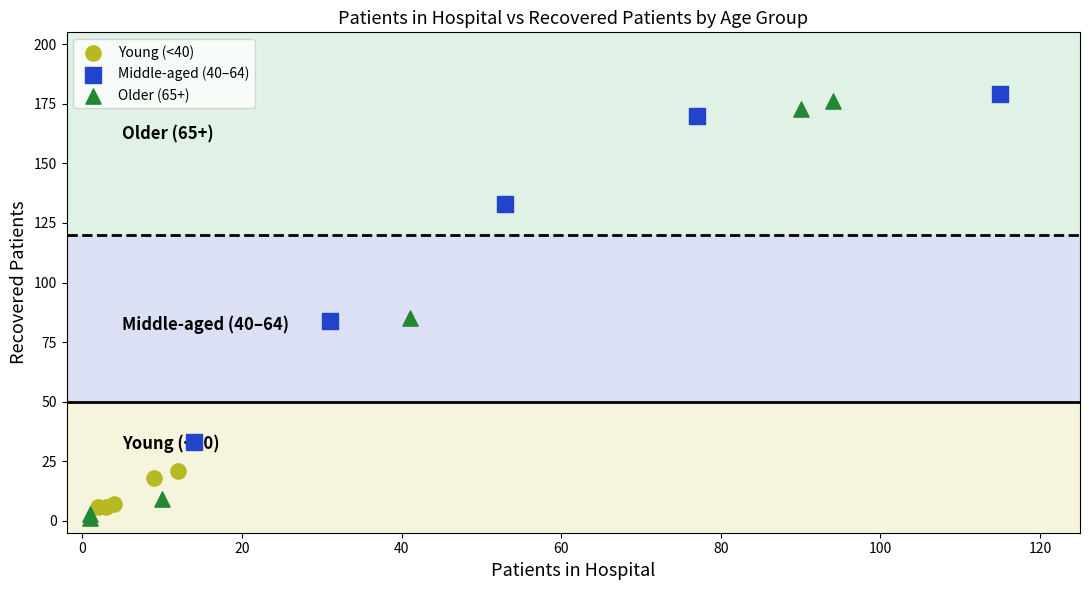

What are all the series names shown in the legend?

Young (<40), Middle-aged (40–64), Older (65+)